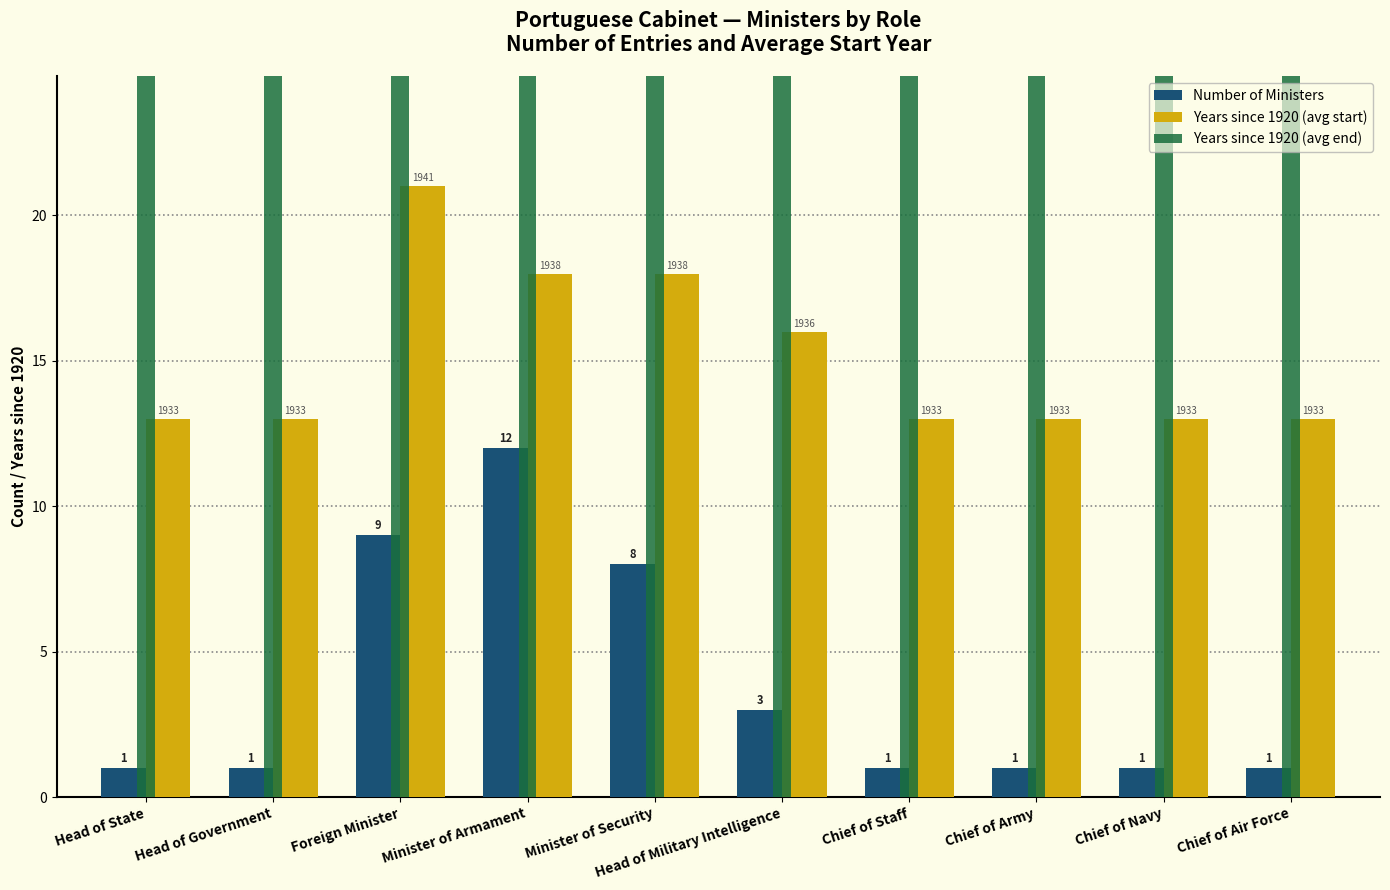

What is the difference between the highest and lowest values at Chief of Air Force?

43